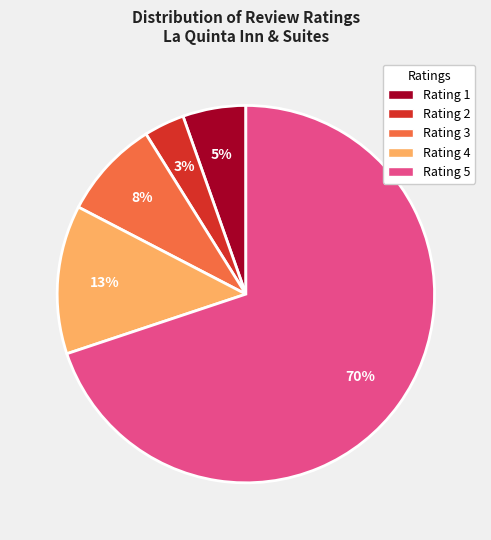

To the nearest percent, what is the average slice percentage?

20%